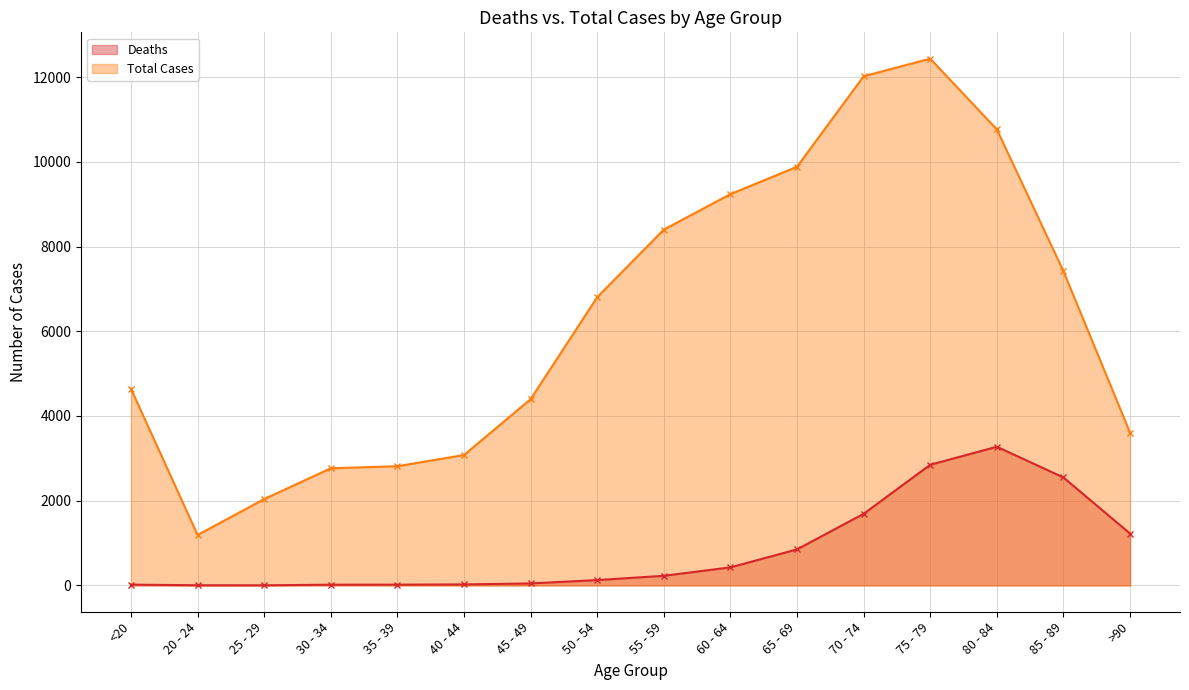

Is the value of Total Cases at 45 - 49 greater than the value of Deaths at 45 - 49?

Yes